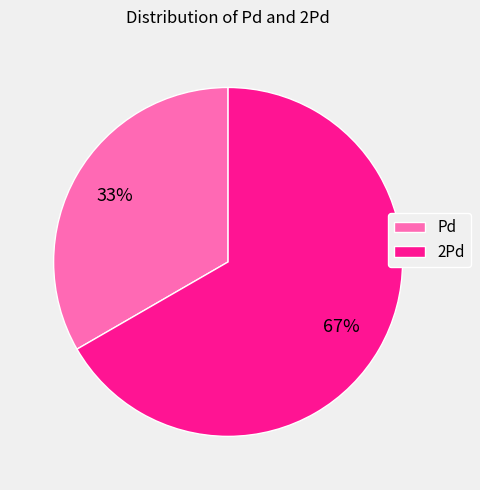

To the nearest percent, what is the average slice percentage?

50%